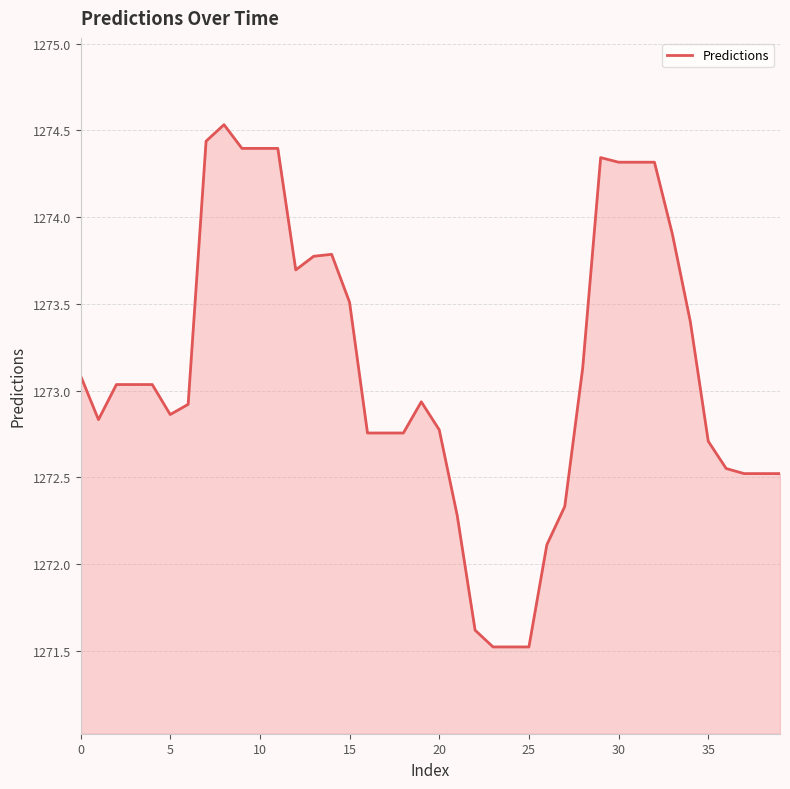

Count the number of values greater than 1273.

20